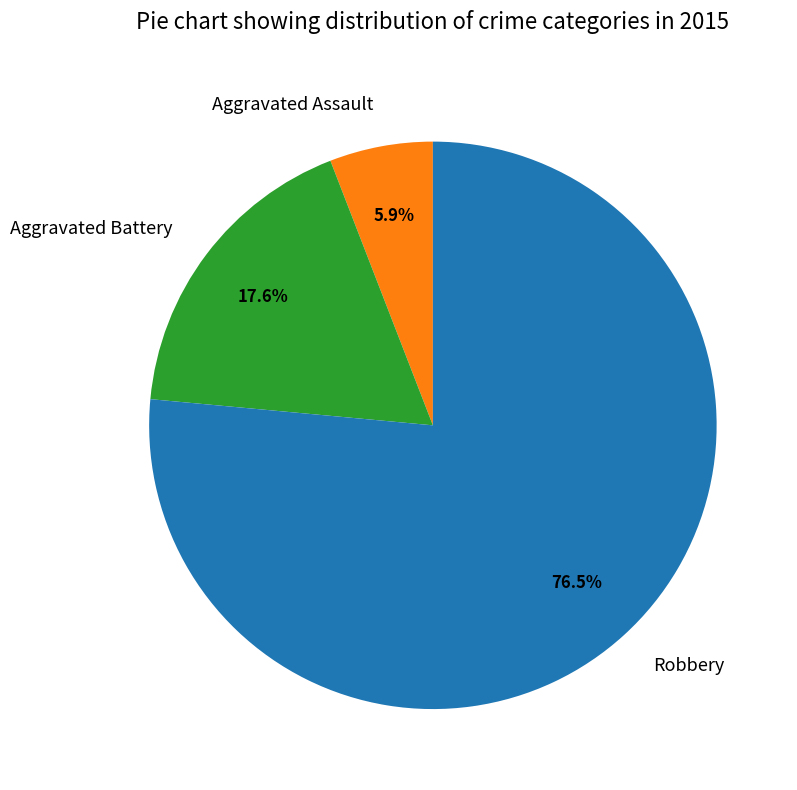

How many slices are in this pie chart?

3